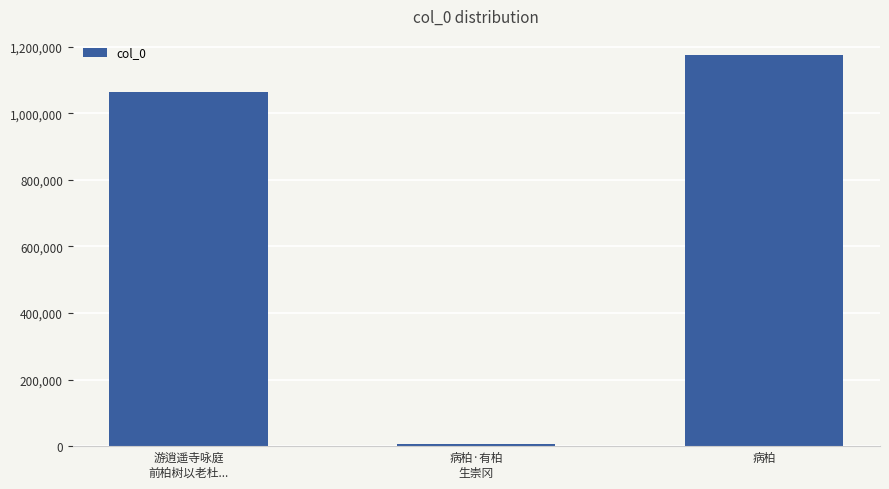

What is the difference between the maximum and minimum values?

1166557